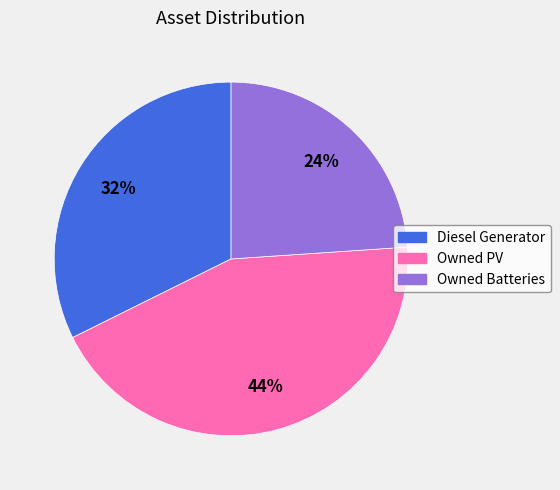

To the nearest percent, what portion does Diesel Generator represent?

32%